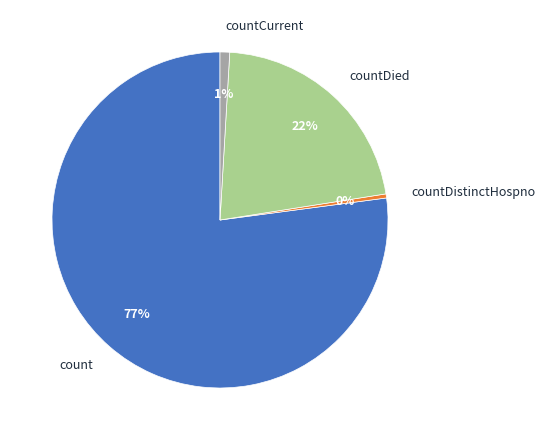

Rank the categories by value from lowest to highest.

countDistinctHospno, countCurrent, countDied, count